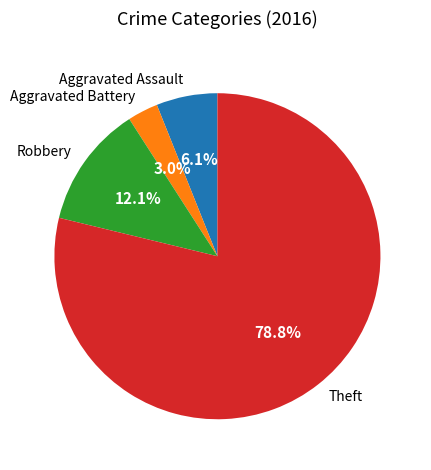

What is the smallest slice in the pie chart?

Aggravated Battery